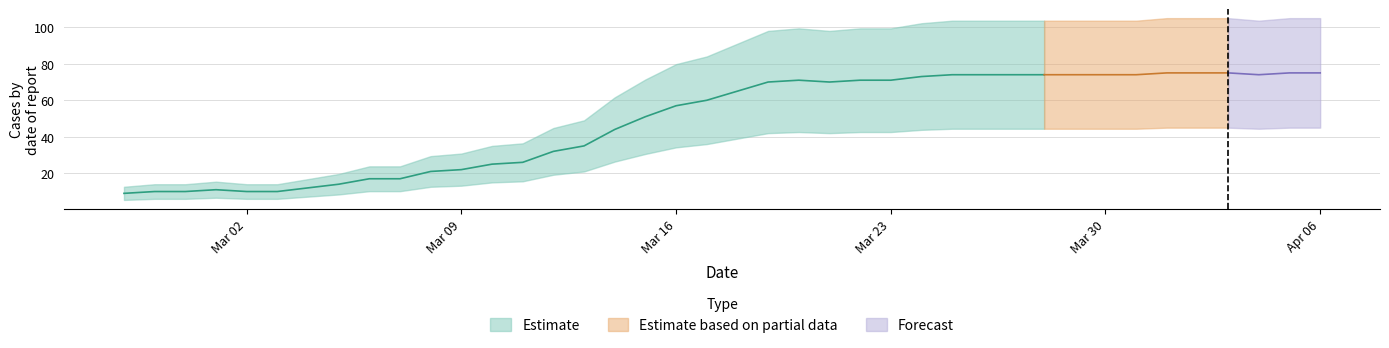

At which label is the value closest to 42?

2020-03-14